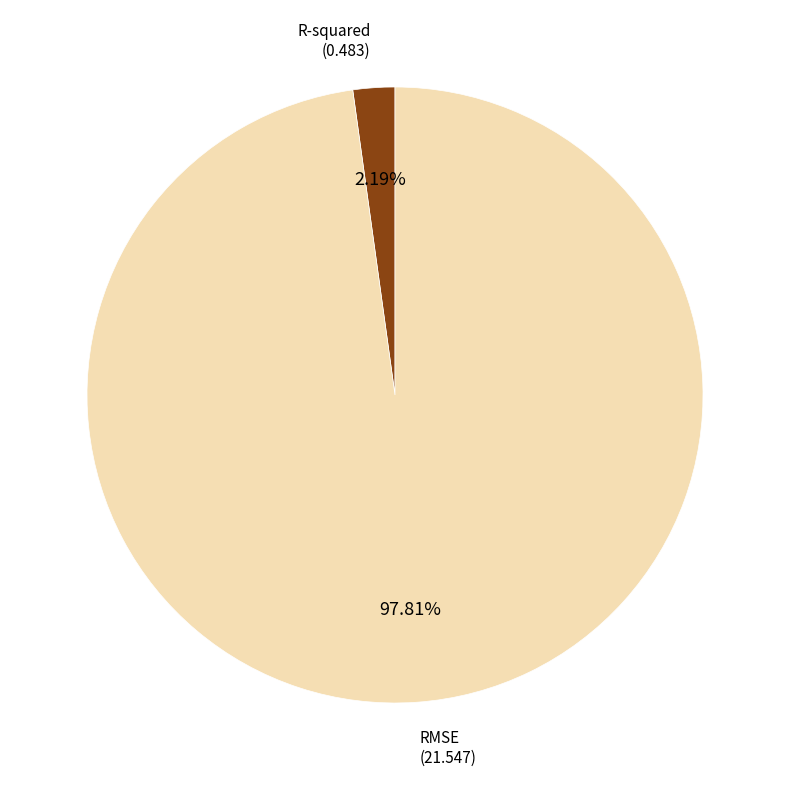

Rank the categories by value from lowest to highest.

R-squared, RMSE